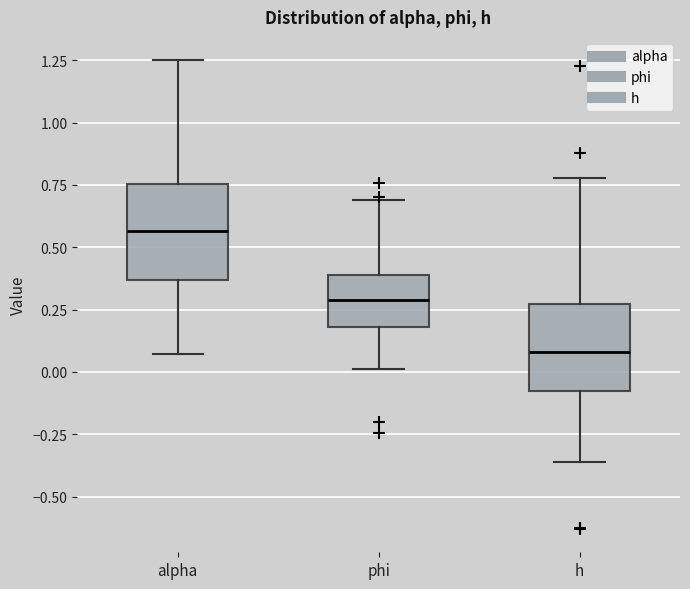

Where is the upper edge of the box for alpha on the y-axis? The values are not printed on the chart, so give them approximately, as read against the axis.

0.75